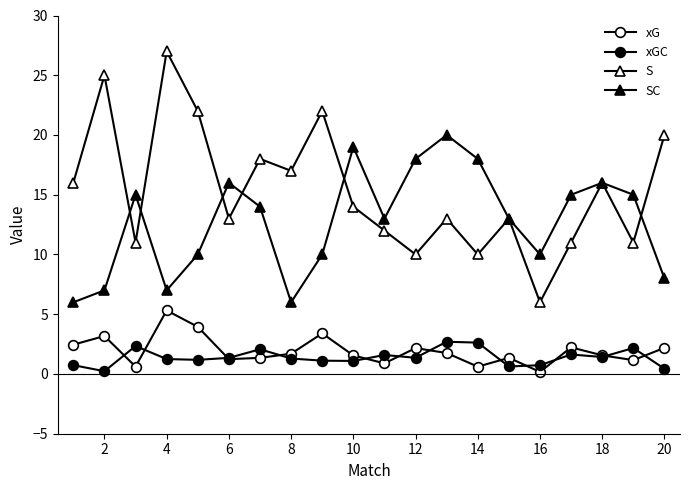

Reading left to right, extract all data points from this chart.

xG: 2.5	3.2	0.6	5.3	3.9	1.2	1.3	1.7	3.4	1.6	0.9	2.2	1.8	0.6	1.4	0.2	2.2	1.6	1.2	2.2
xGC: 0.7	0.2	2.3	1.2	1.2	1.3	2.1	1.3	1.1	1.1	1.6	1.4	2.7	2.6	0.6	0.7	1.6	1.4	2.2	0.4
S: 16.0	25.0	11.0	27.0	22.0	13.0	18.0	17.0	22.0	14.0	12.0	10.0	13.0	10.0	13.0	6.0	11.0	16.0	11.0	20.0
SC: 6.0	7.0	15.0	7.0	10.0	16.0	14.0	6.0	10.0	19.0	13.0	18.0	20.0	18.0	13.0	10.0	15.0	16.0	15.0	8.0